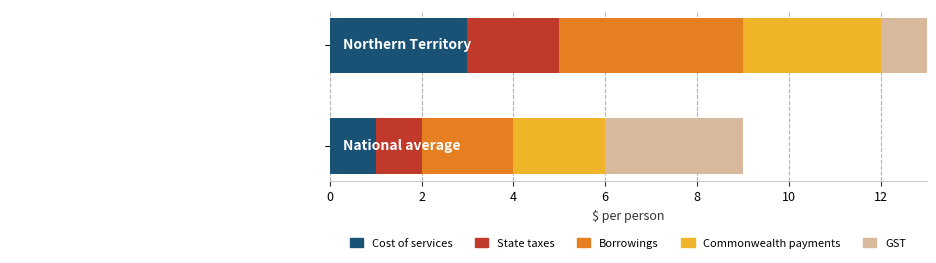

What is the maximum value for GST?

3